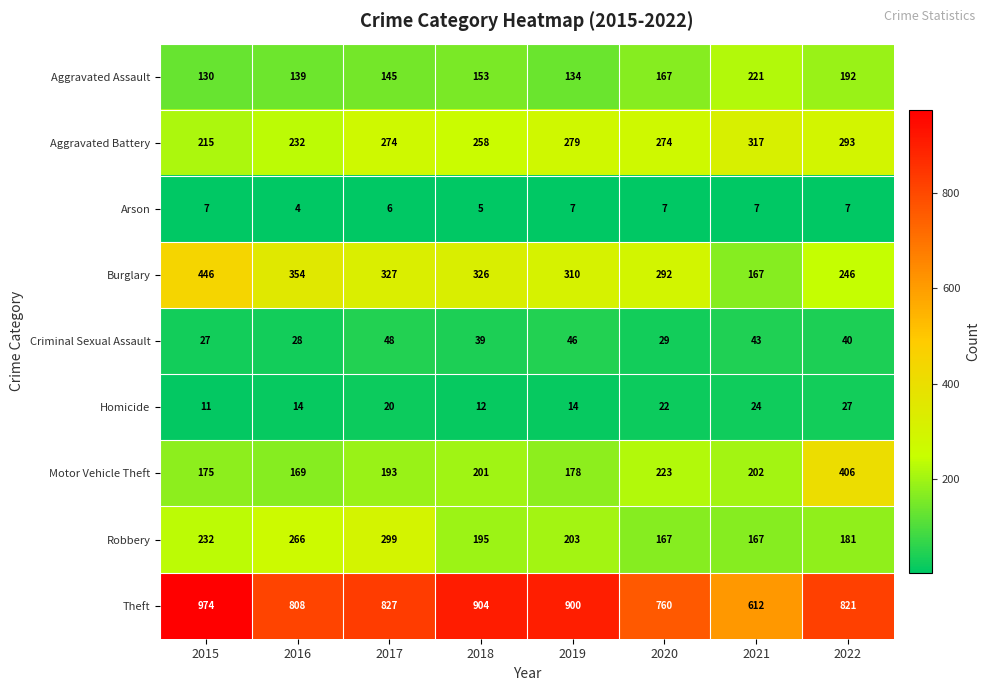

What is the sum of all Motor Vehicle Theft values?

1747